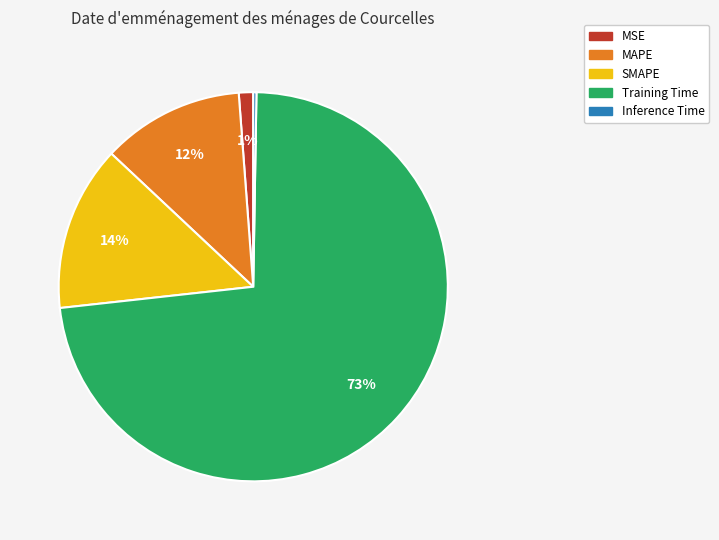

What is the largest slice in the pie chart?

Training Time